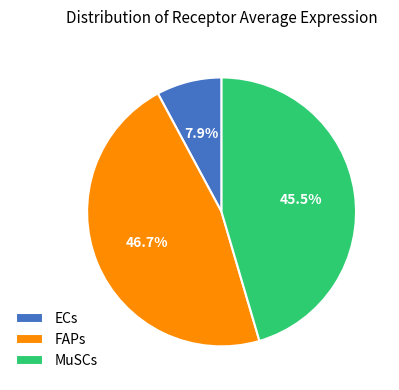

Is FAPs the majority of the pie?

No